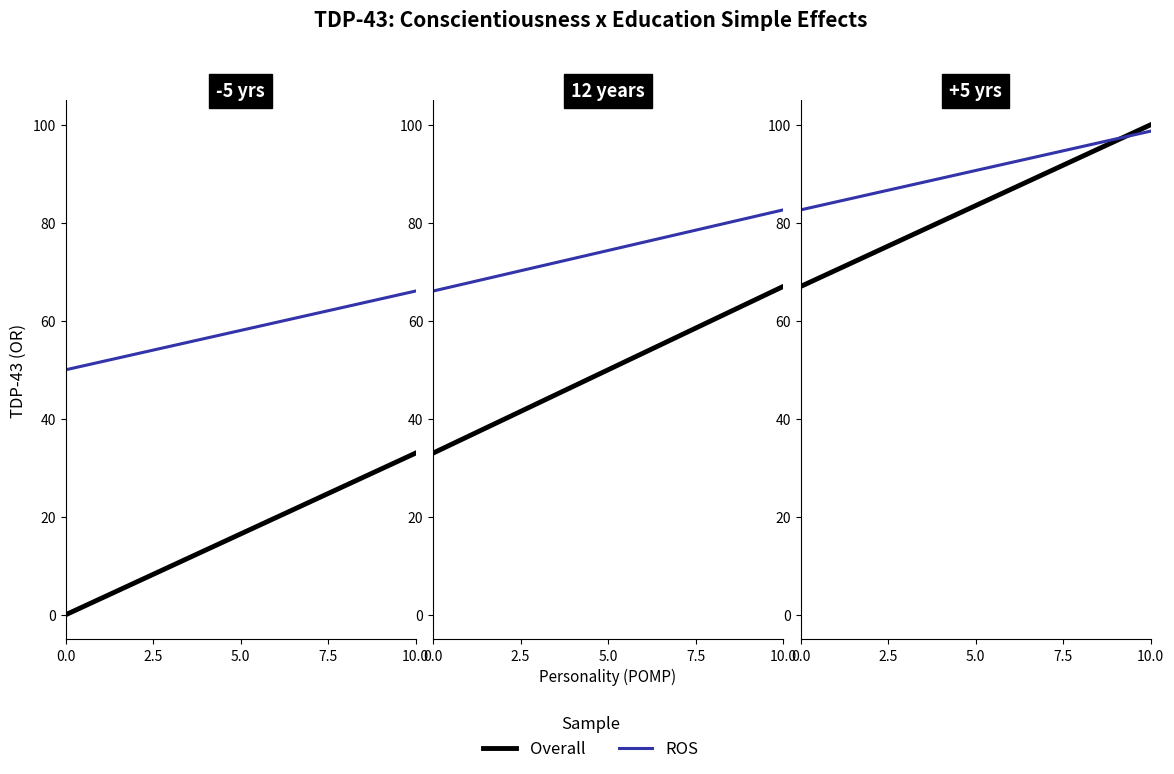

List the series in order of their overall mean, lowest first.

Overall, ROS